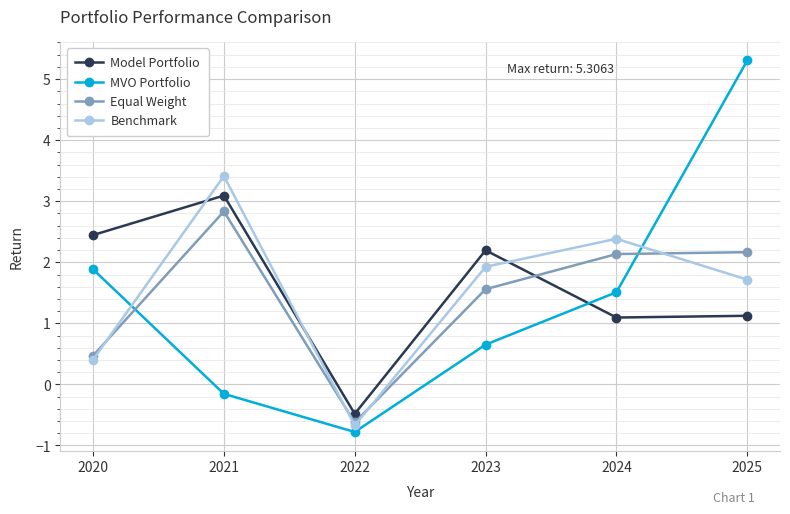

In MVO Portfolio, how many points are lower than both neighbors (excluding endpoints)?

1